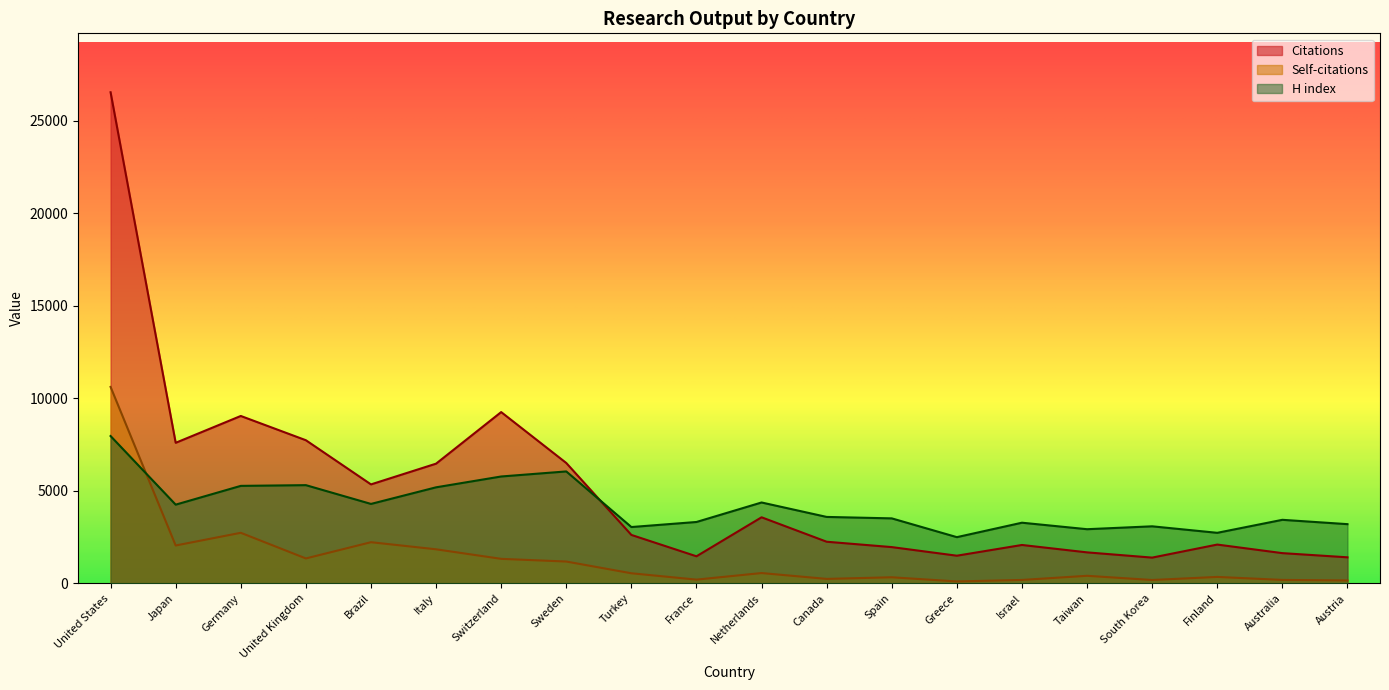

What is the sum of all Citations values?

102131.0